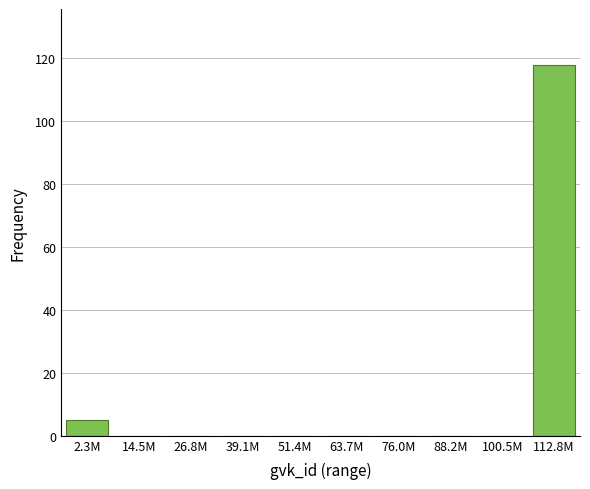

Reading right to left, extract all data points from this chart.

112.8M=118	100.5M=0	88.2M=0	76.0M=0	63.7M=0	51.4M=0	39.1M=0	26.8M=0	14.5M=0	2.3M=5